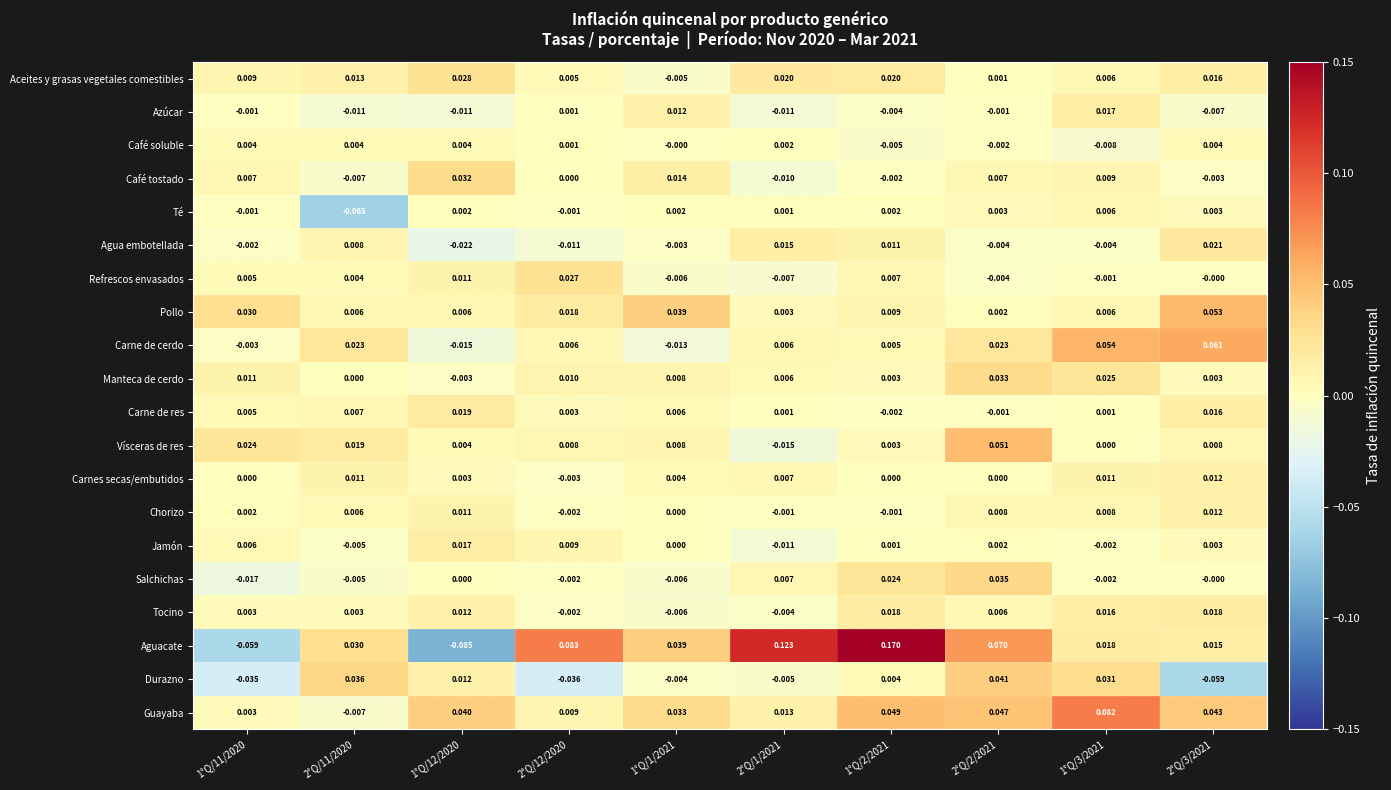

Which series changed the most between 2°Q/12/2020 and 1°Q/2/2021?

Aguacate